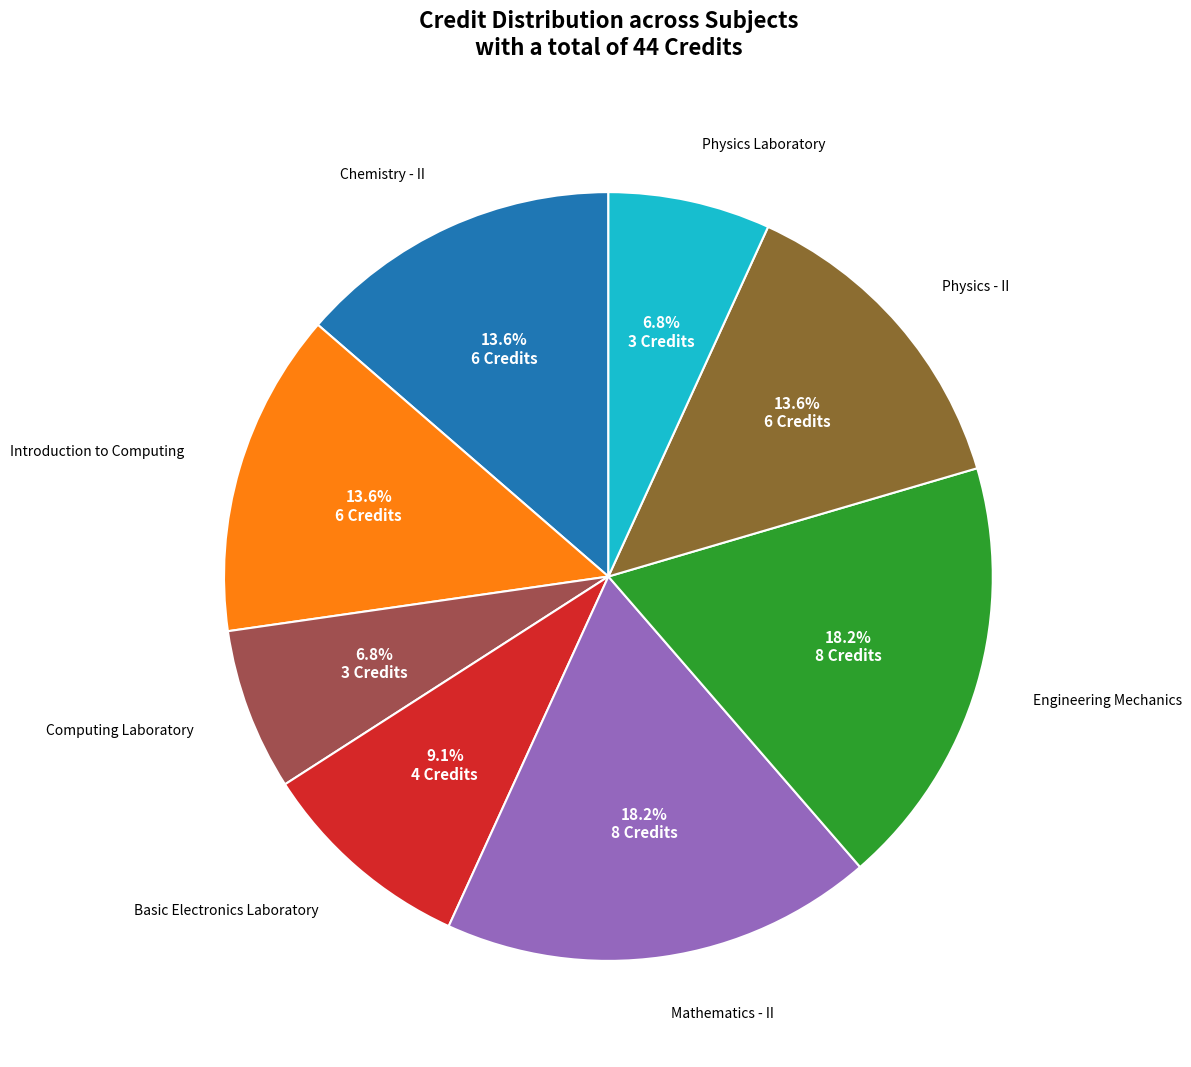

Does any single category account for the majority?

No